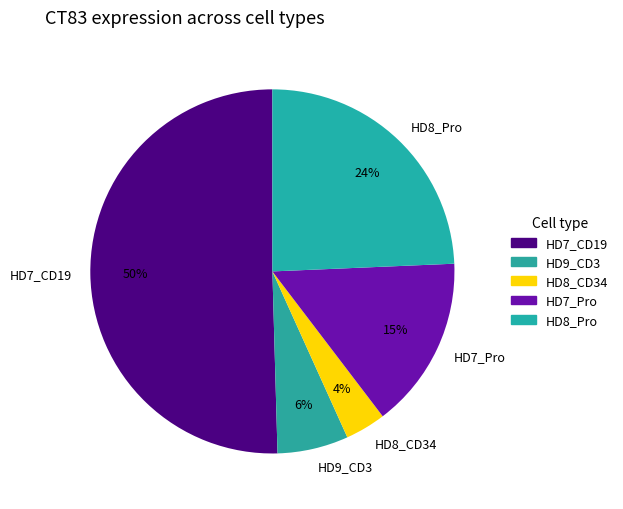

Which has a higher value, HD7_Pro or HD7_CD19?

HD7_CD19